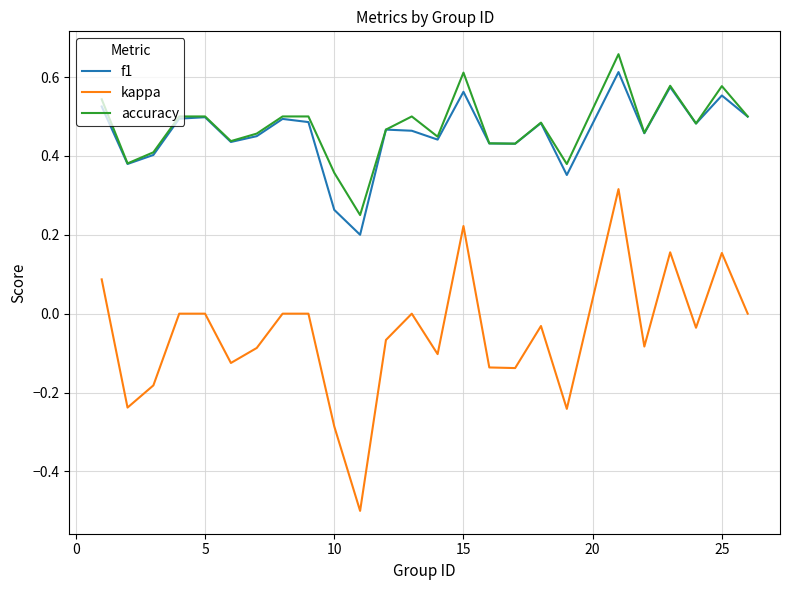

What is the minimum value shown in the chart?

-0.5